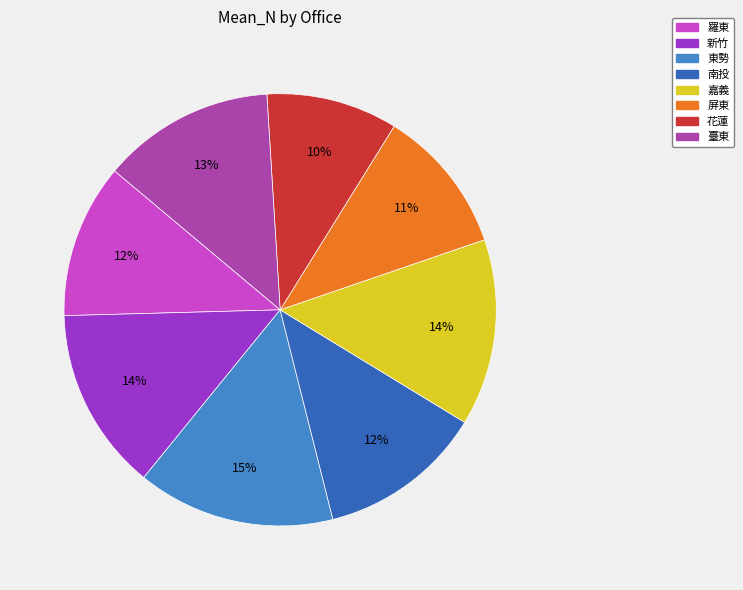

Between 屏東 and 南投, which is larger?

南投